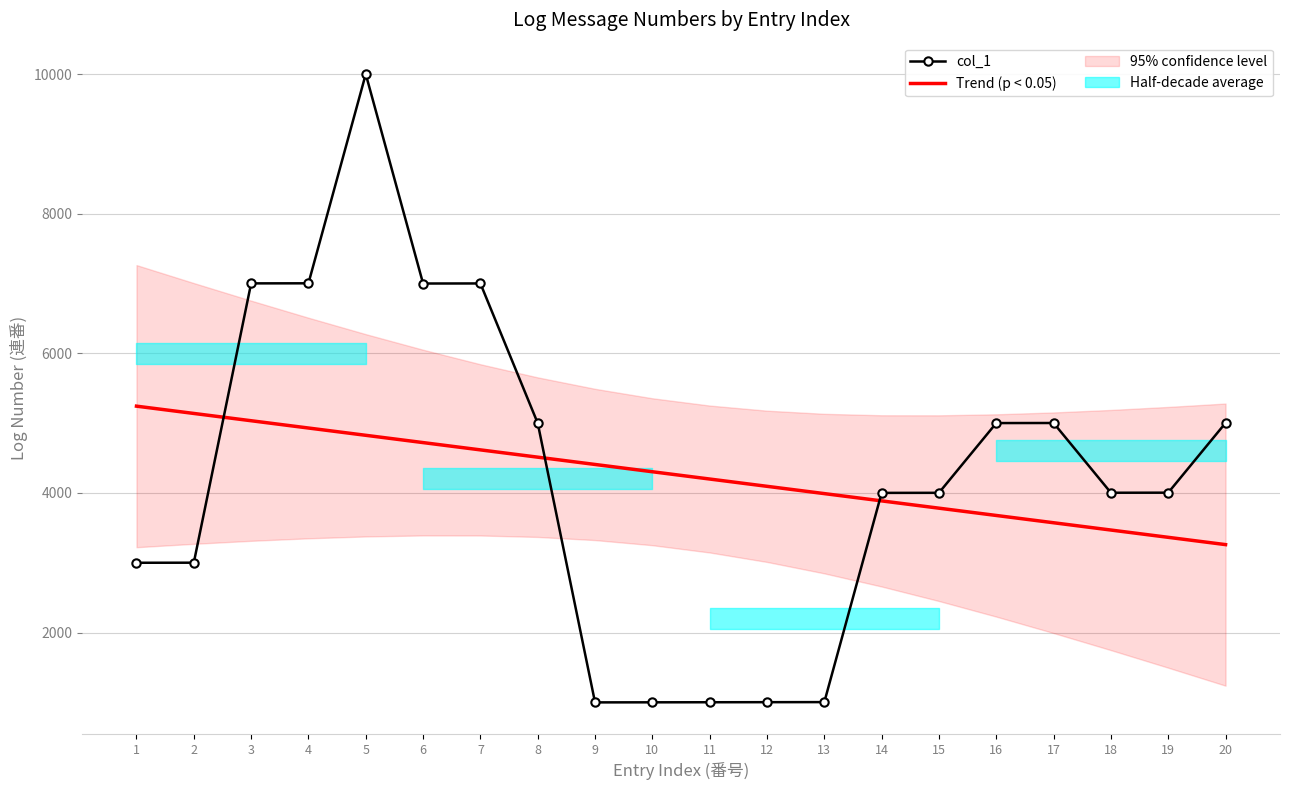

In col_1, how many points are lower than both neighbors (excluding endpoints)?

3